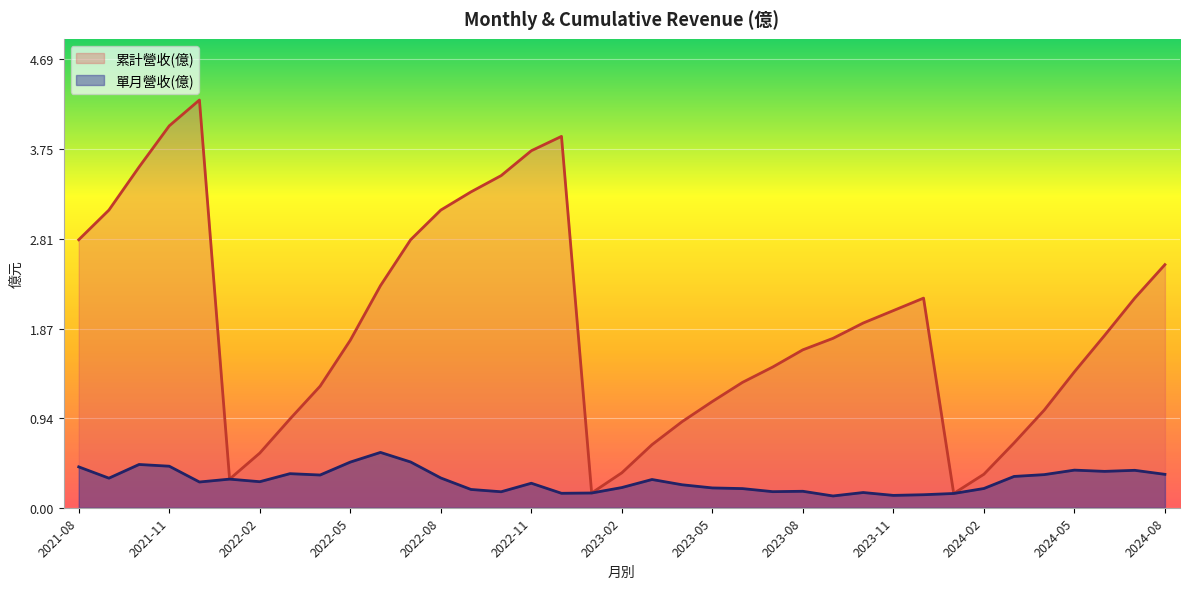

What is the value of the 單月營收(億) point at the 32nd from the left?

0.3